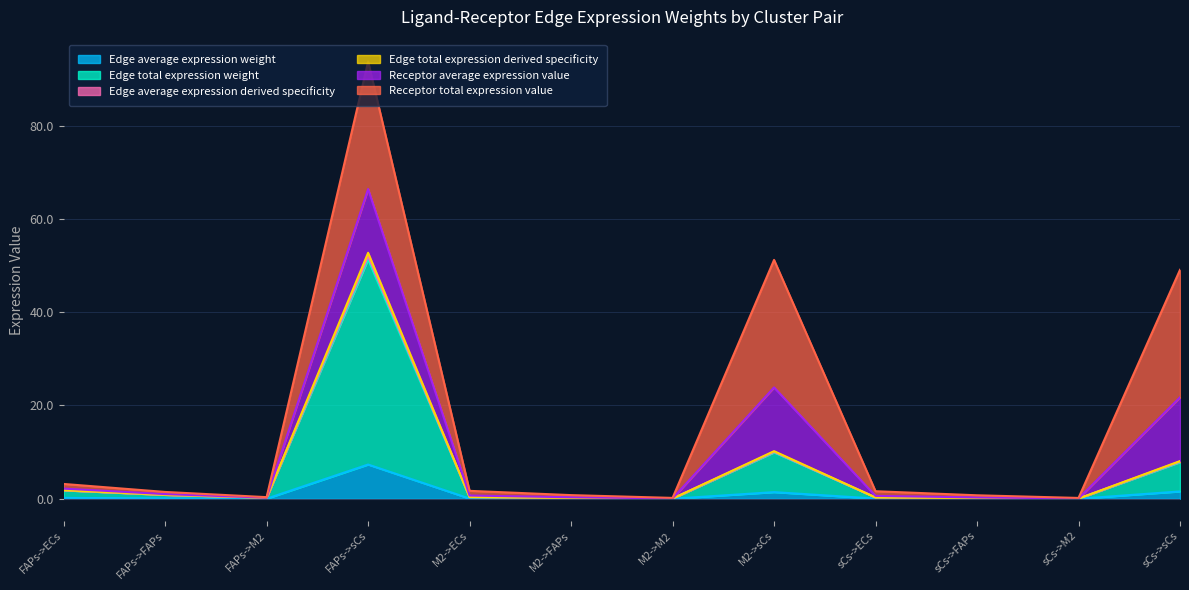

The Edge average expression weight series shows 0.0 at M2->FAPs. True or false?

False